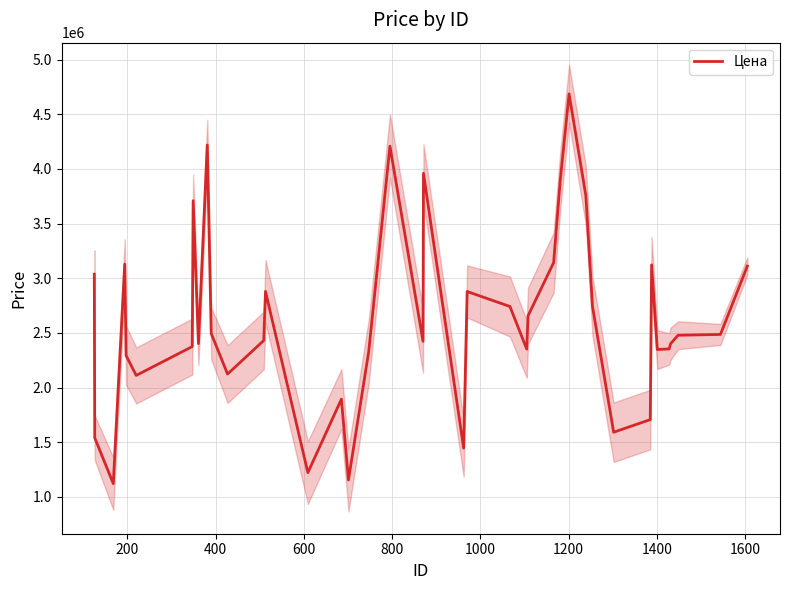

What is the maximum value for Цена?

4685654.8